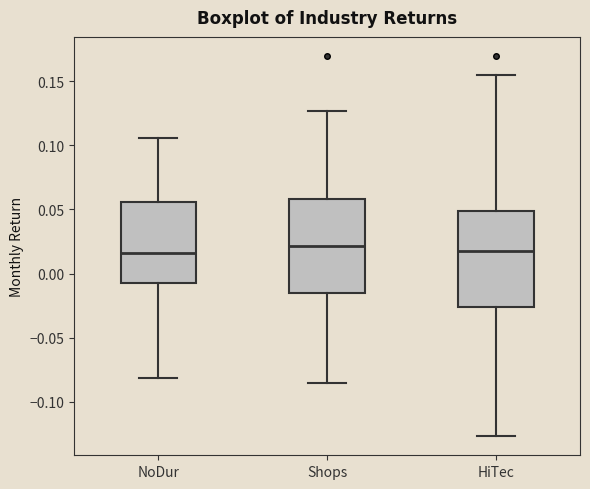

Where does the median line of the box for HiTec sit on the y-axis? The values are not printed on the chart, so give them approximately, as read against the axis.

0.020